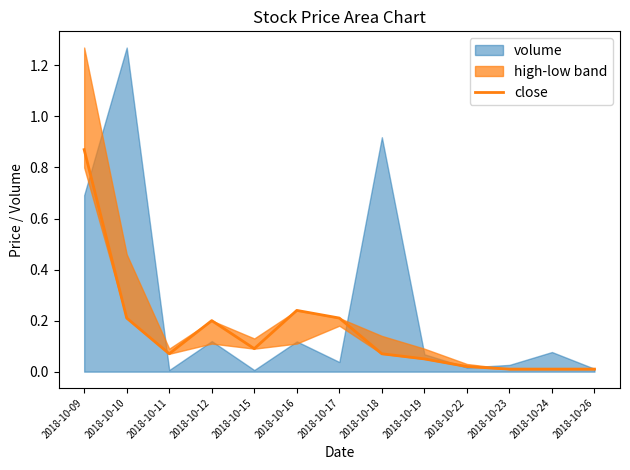

How many lines are shown in the chart?

1